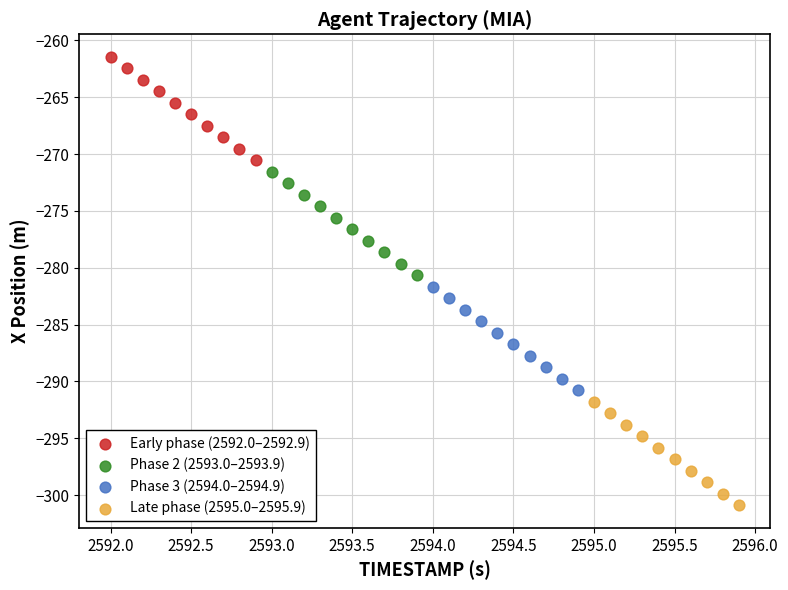

What are all the series names shown in the legend?

Early phase (2592.0–2592.9), Phase 2 (2593.0–2593.9), Phase 3 (2594.0–2594.9), Late phase (2595.0–2595.9)